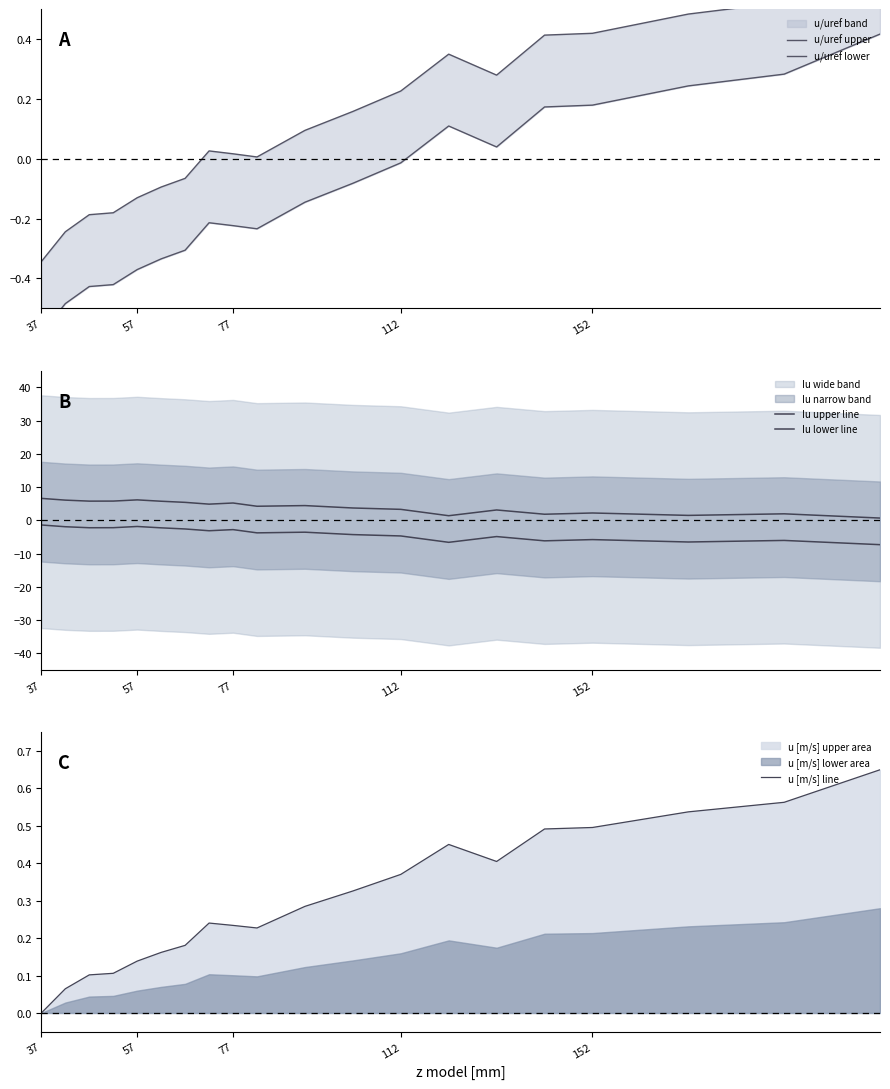

Reading left to right, what are all the values shown in this chart?

u/uref upper: -0.3	-0.2	-0.2	-0.2	-0.1	-0.1	-0.1	0.0	0.0	0.0	0.1	0.2	0.2	0.3	0.3	0.4	0.4	0.5	0.5	0.7
u/uref lower: -0.6	-0.5	-0.4	-0.4	-0.4	-0.3	-0.3	-0.2	-0.2	-0.2	-0.1	-0.1	-0.0	0.1	0.0	0.2	0.2	0.2	0.3	0.4
Iu upper line: 6.6	6.1	5.8	5.8	6.2	5.7	5.4	4.9	5.2	4.2	4.4	3.7	3.3	1.4	3.1	1.8	2.2	1.5	2.0	0.7
Iu lower line: -1.4	-1.9	-2.2	-2.2	-1.8	-2.3	-2.6	-3.1	-2.8	-3.8	-3.6	-4.3	-4.7	-6.6	-4.9	-6.2	-5.8	-6.5	-6.0	-7.3
u [m/s] line: 0.0	0.1	0.1	0.1	0.1	0.2	0.2	0.2	0.2	0.2	0.3	0.3	0.4	0.5	0.4	0.5	0.5	0.5	0.6	0.7